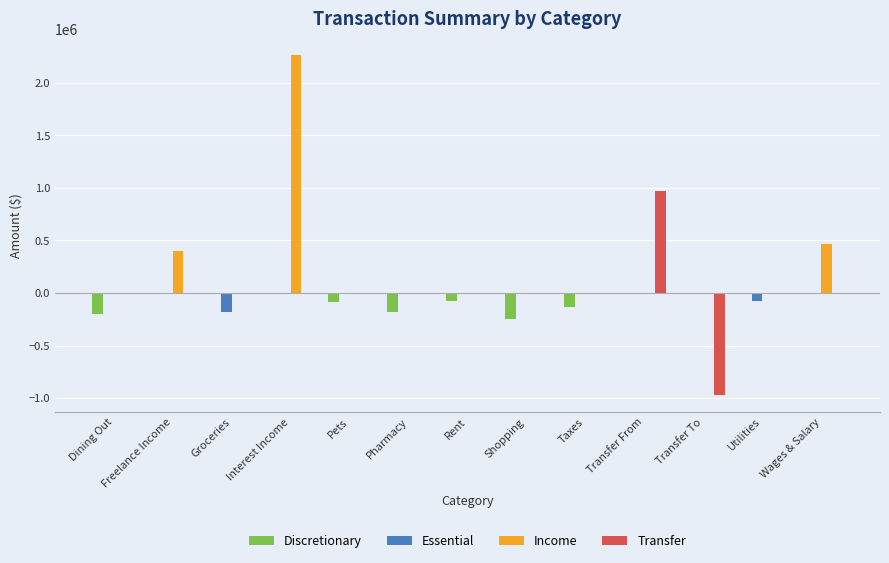

Between Pharmacy and Transfer From, which series saw the biggest shift?

Transfer